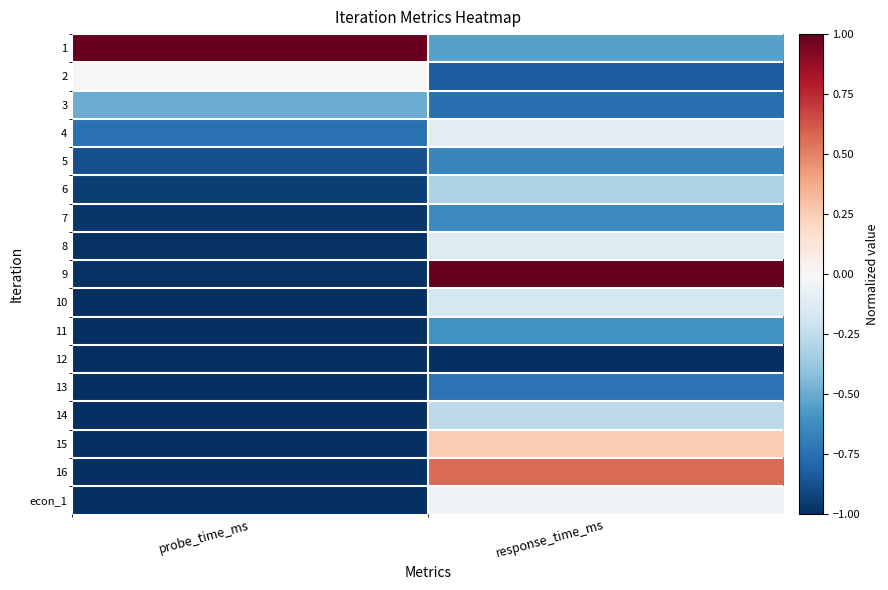

Rank the series at probe_time_ms from highest to lowest value.

1, 2, 3, 4, 5, 6, 7, 8, 9, 10, 11, 12, 13, 14, 15, 16, econ_1